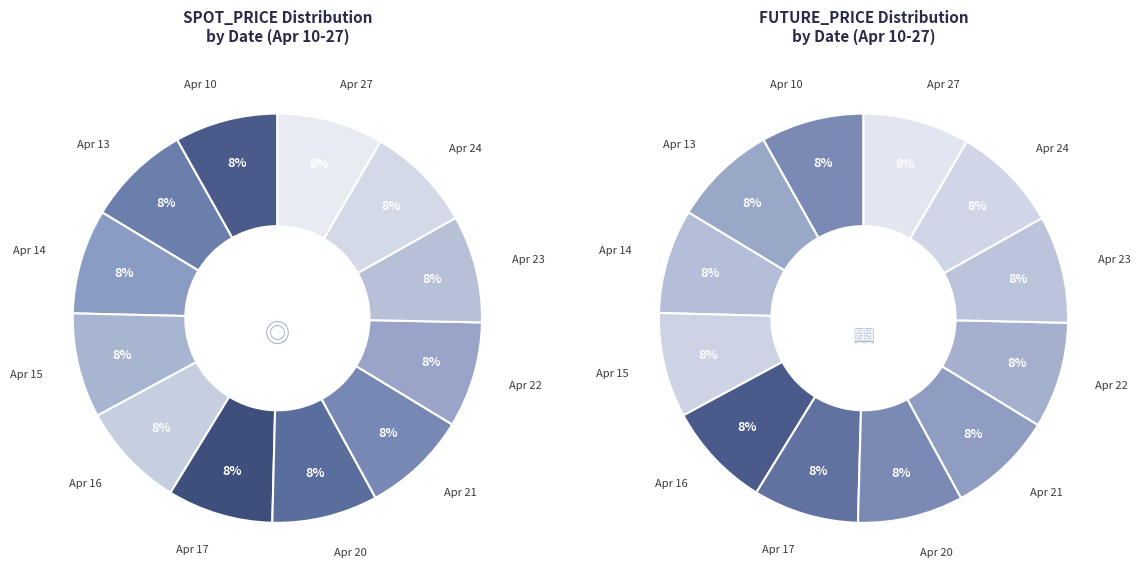

True or false: 2015-04-14 accounts for 8% of the total.

True